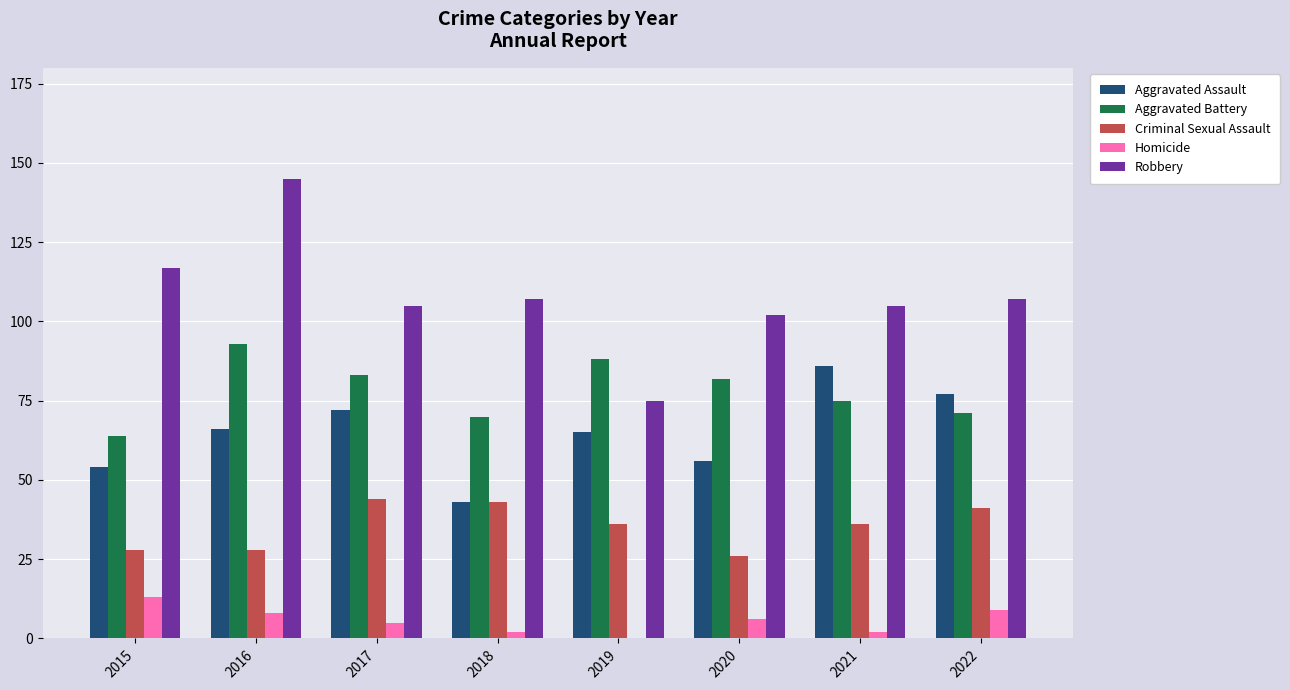

Between 2020 and 2022, which series saw the biggest shift?

Aggravated Assault